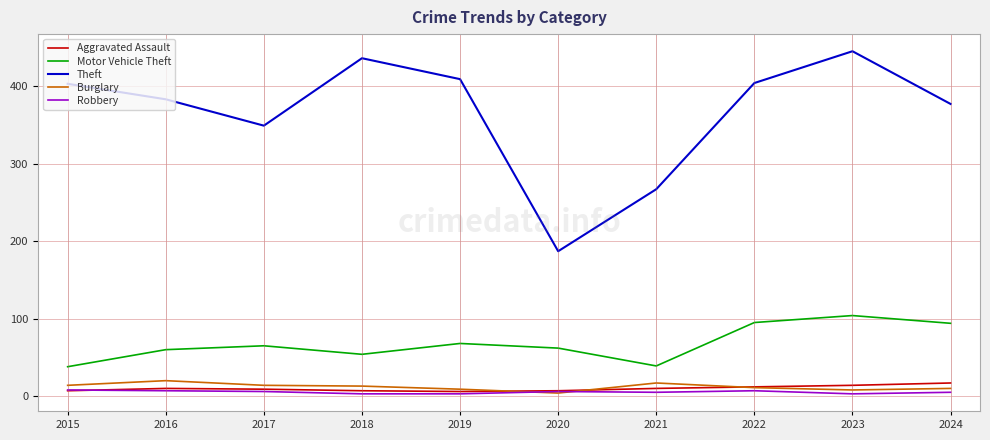

What is the difference between the Aggravated Assault values at 2019 and 2020?

1